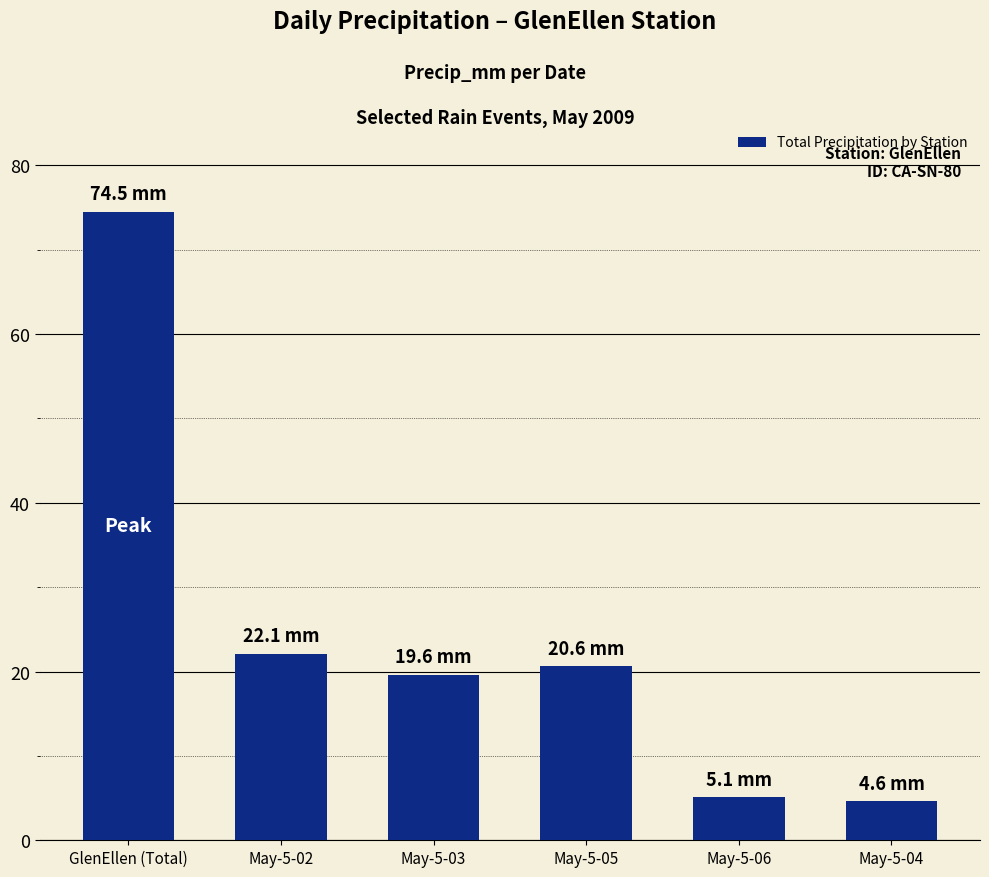

What is the maximum value shown in the chart?

74.5